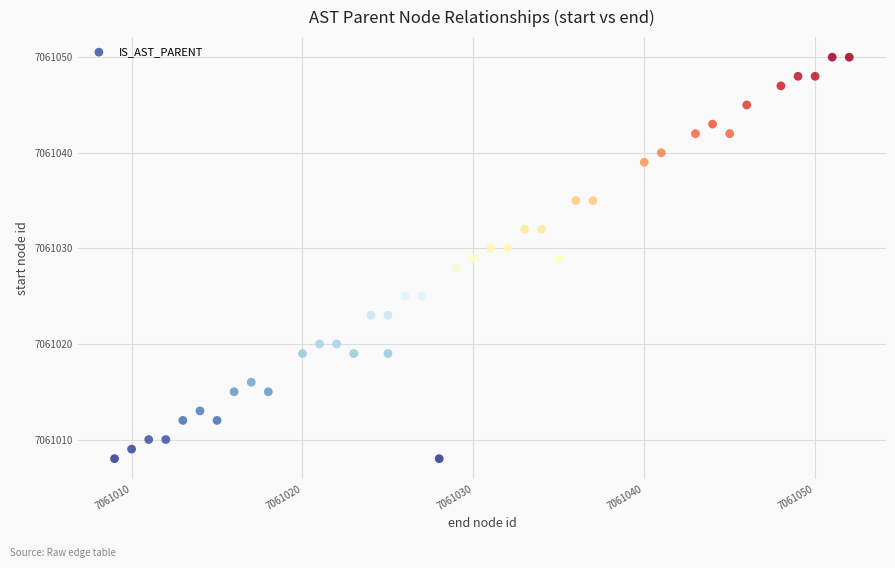

What is the range of Y values (max minus min)?

42